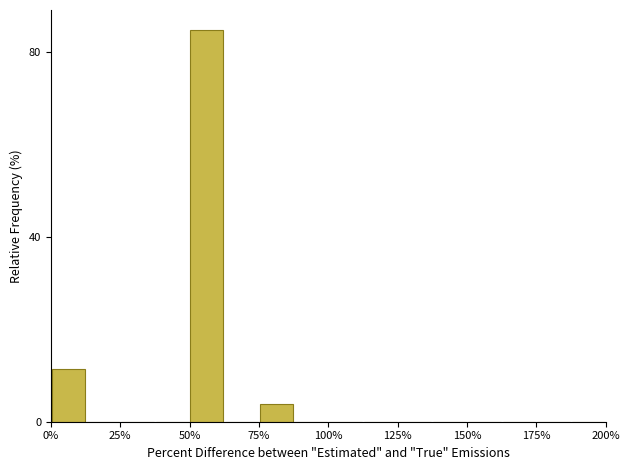

Read against the x-axis, roughly where is the centre of the tallest bar?

55